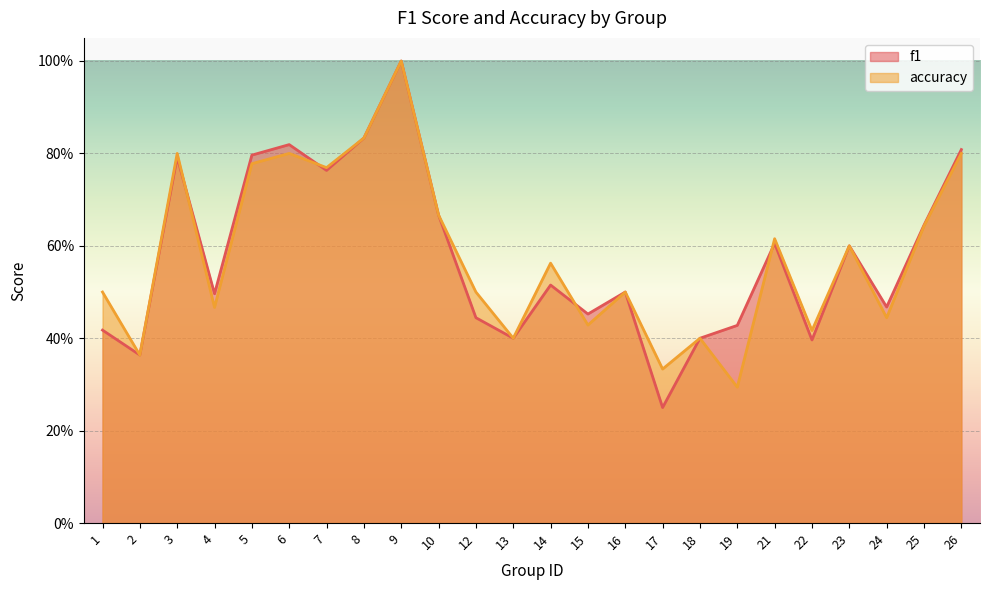

At 26, list the series in order from largest to smallest.

f1, accuracy